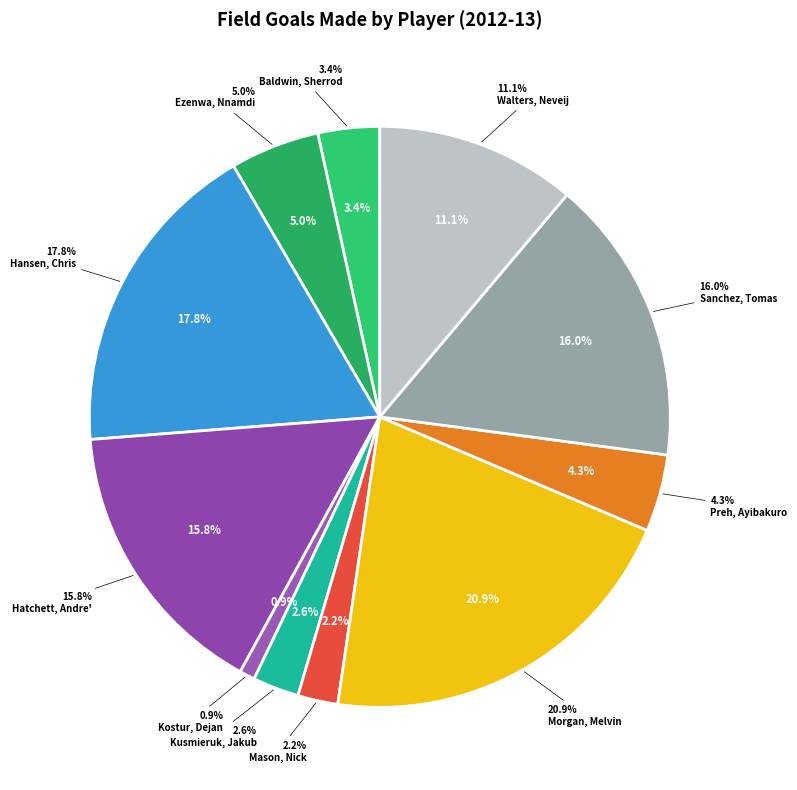

Which category has the biggest portion of the pie?

Morgan, Melvin